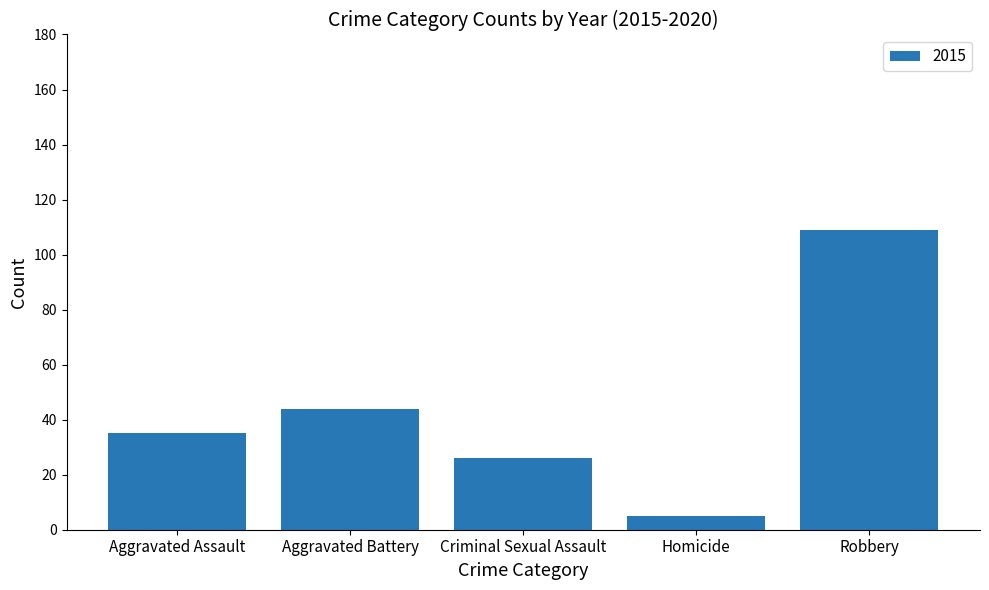

The value at Criminal Sexual Assault is 45. True or false?

False